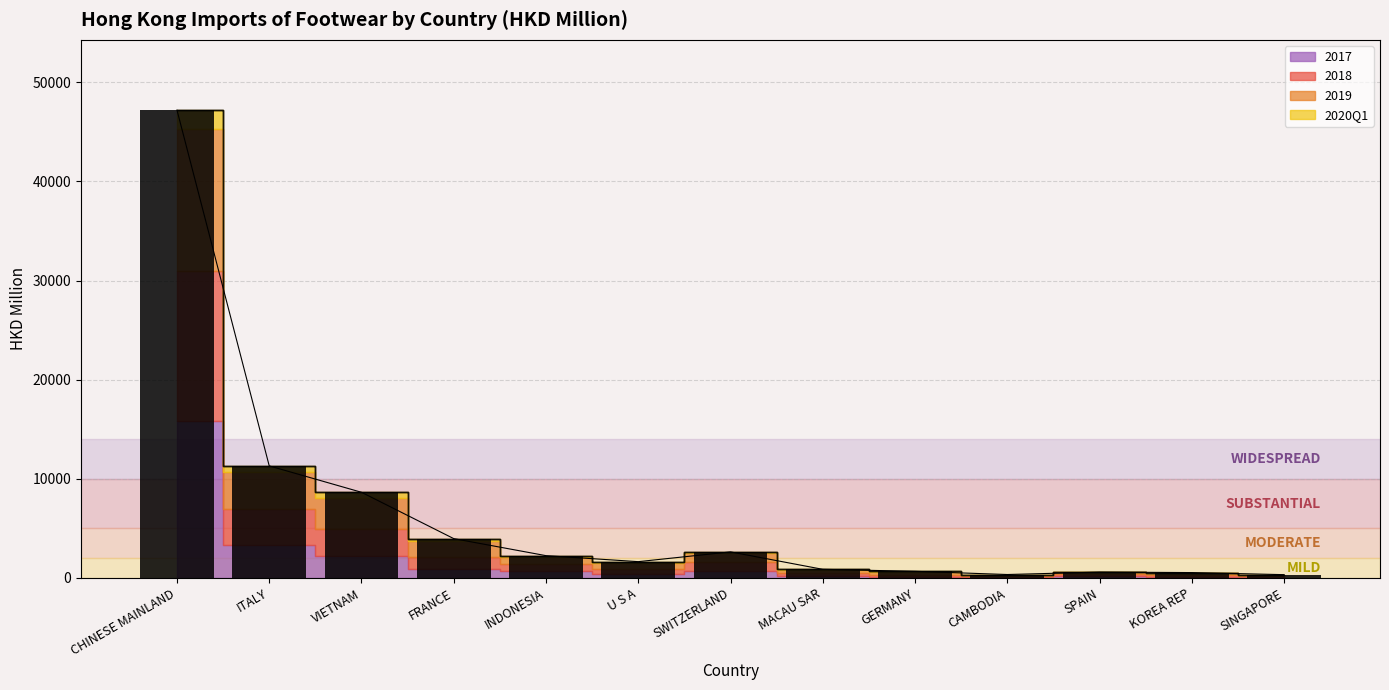

Which label corresponds to the largest value in the chart?

CHINESE MAINLAND